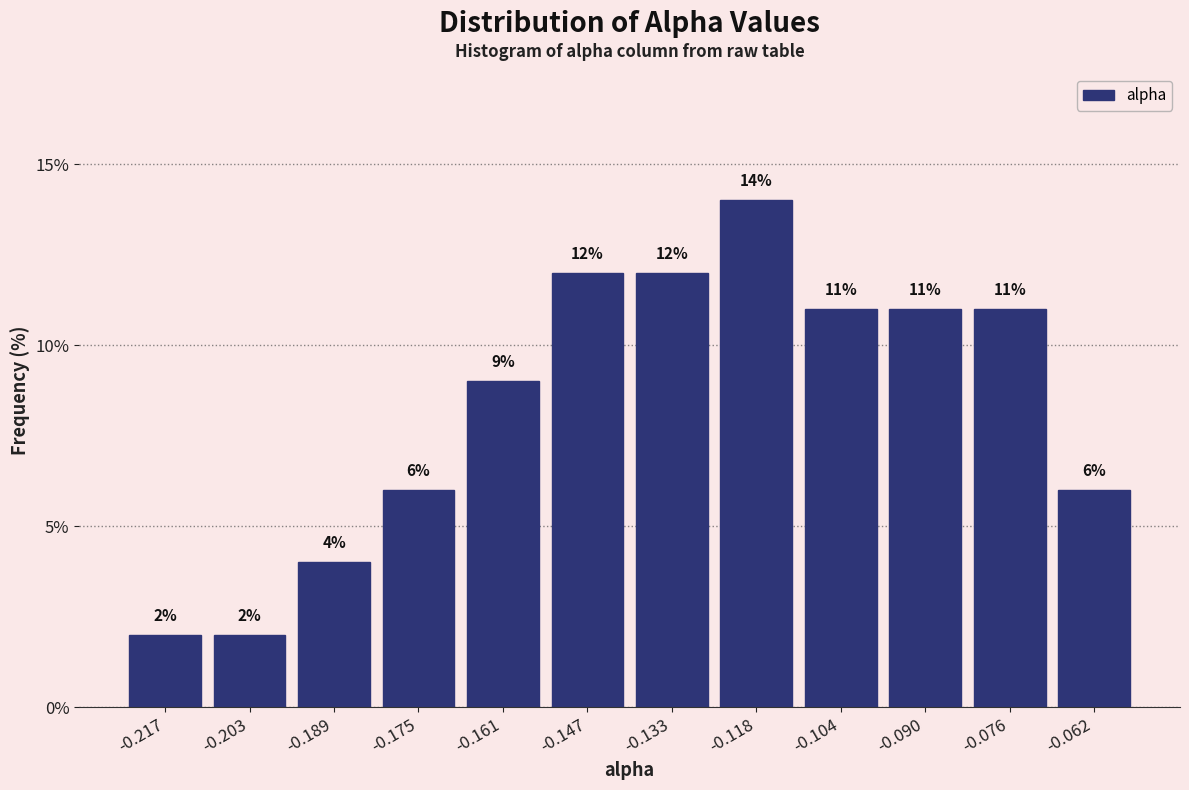

What is the height of the bar covering -0.126 to -0.112 on the x-axis? The bar edges are not printed on the chart, so give them approximately, as read against the axis.

14